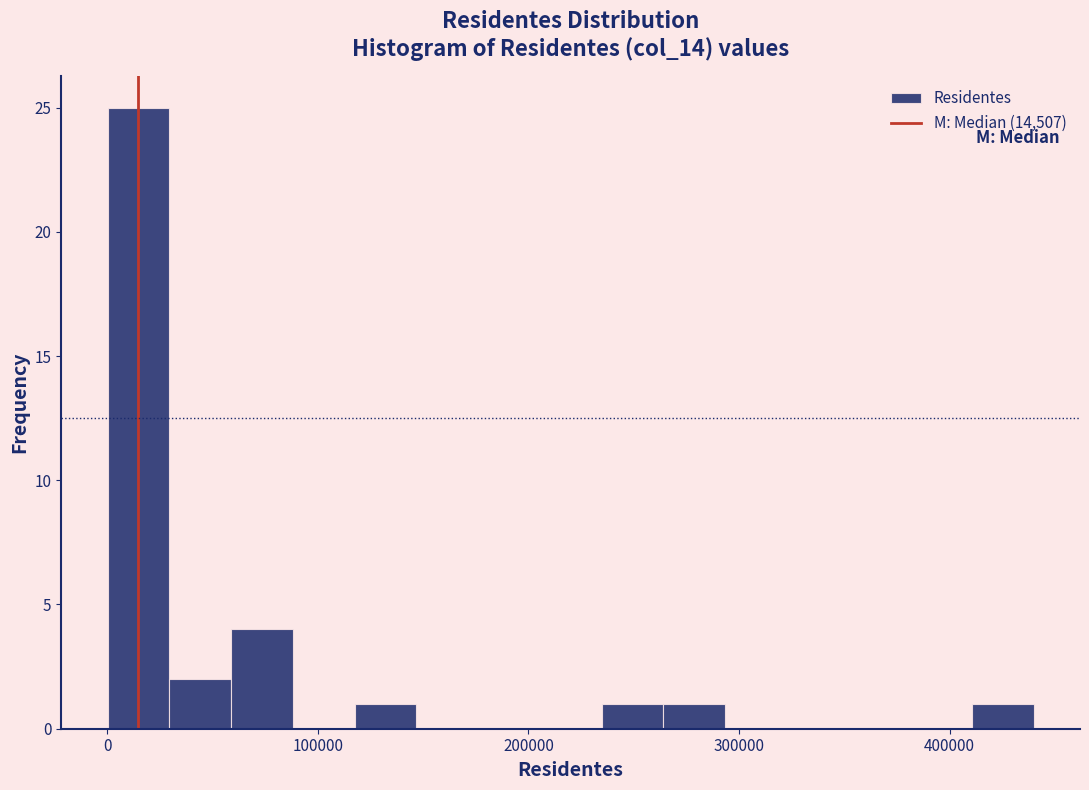

Read against the x-axis, roughly where is the centre of the tallest bar?

10000